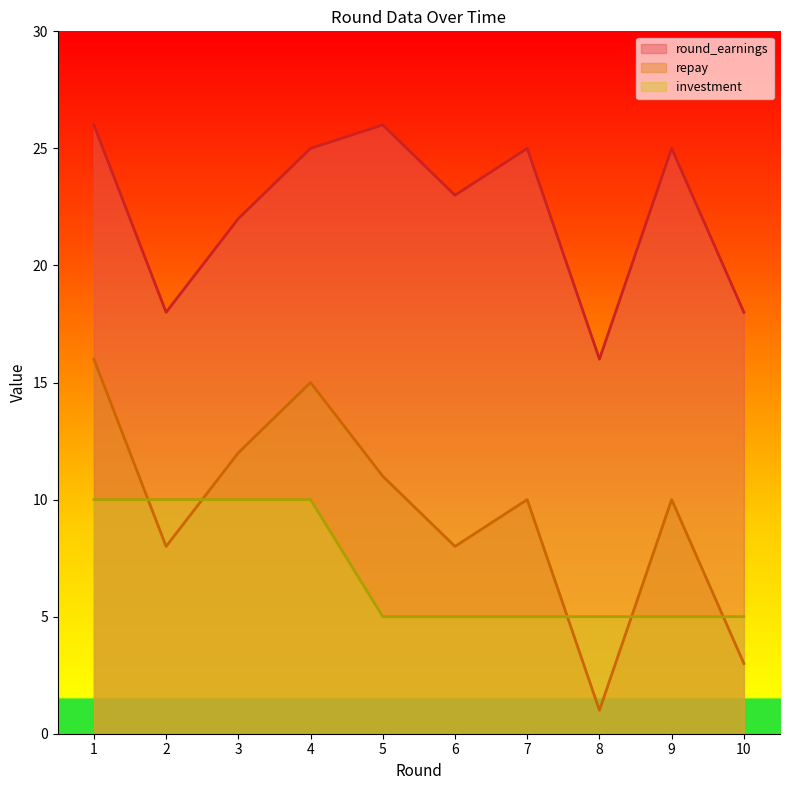

After their last crossing, which series has the higher values: repay or investment?

investment